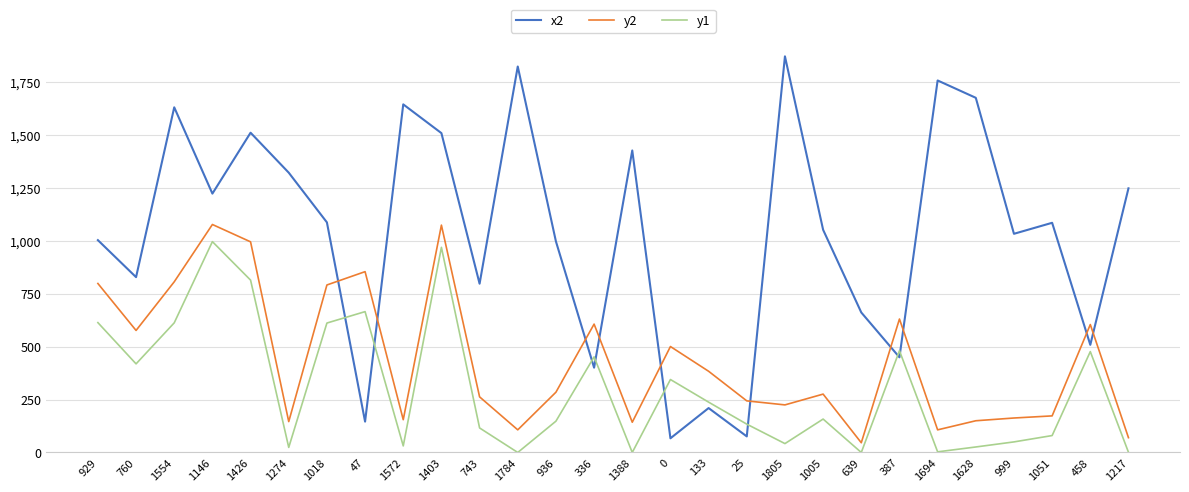

True or false: x2 has more than 2 points higher than both neighbors.

True